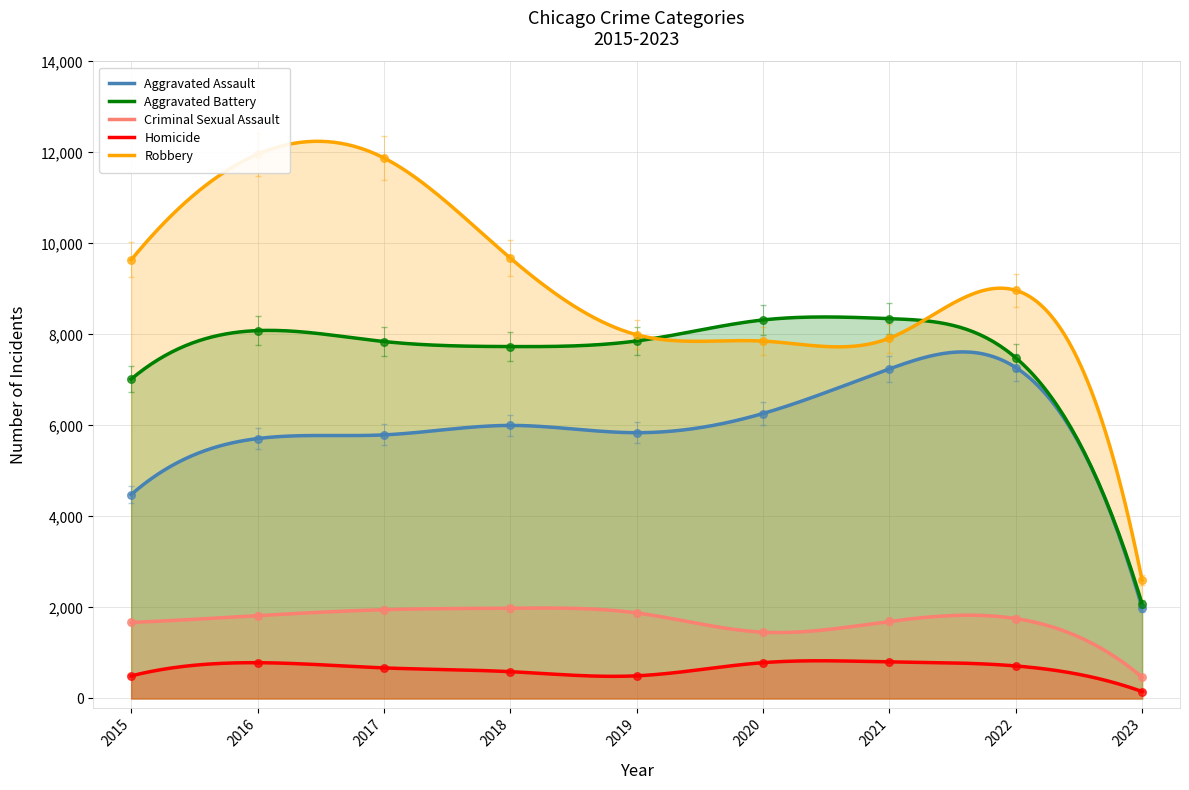

Which series reaches the minimum Y coordinate?

Homicide